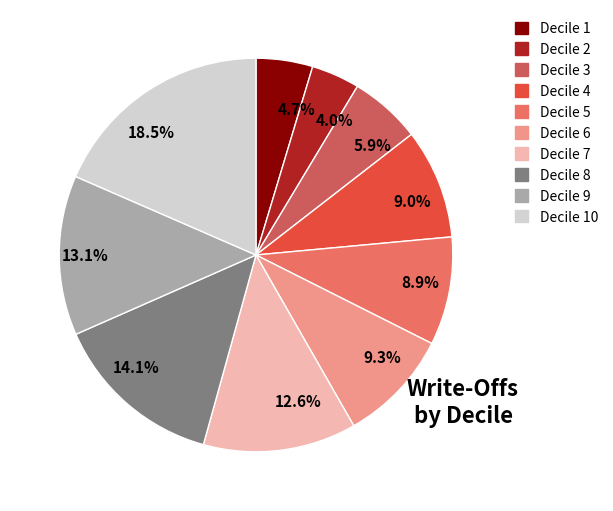

Between 8.9% and 14.1%, which is larger?

14.1%